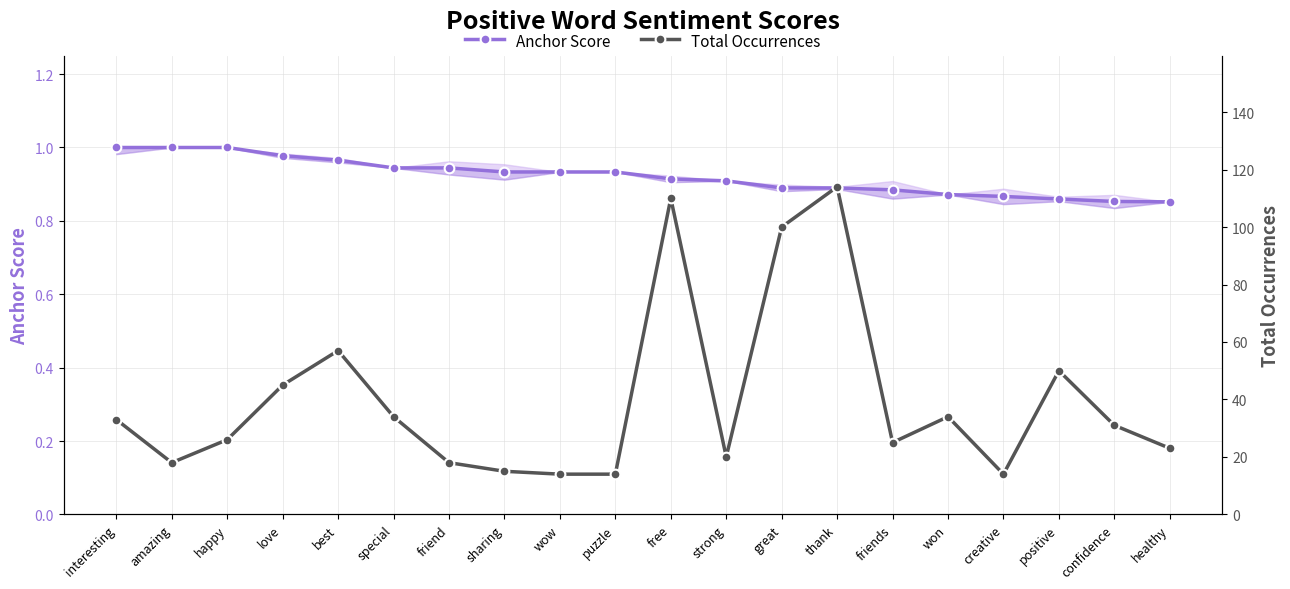

What is the total value across all series at best?

58.0